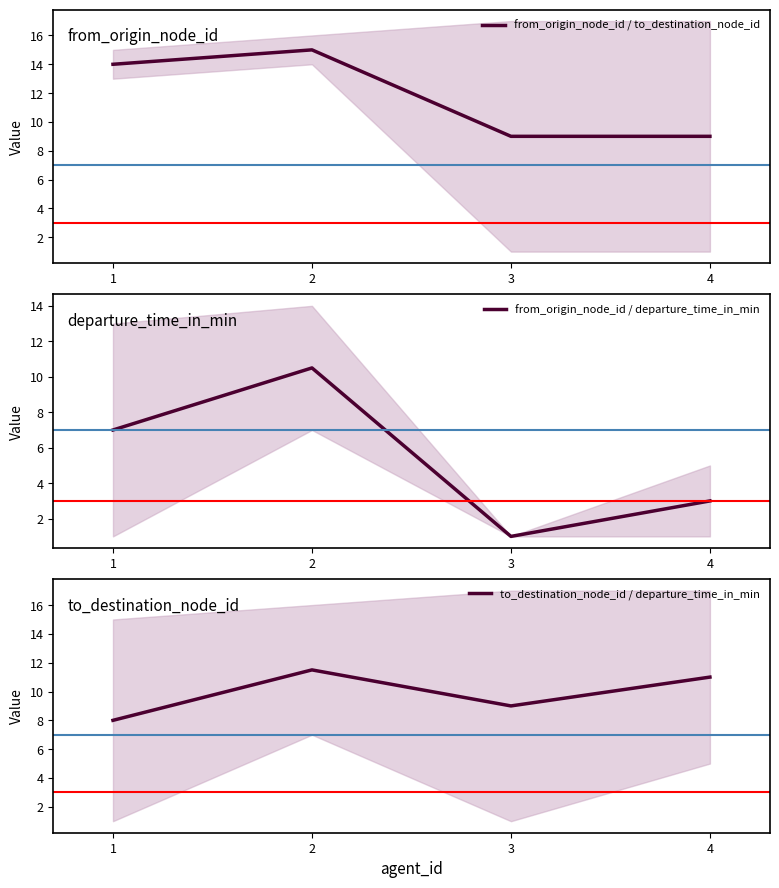

Rank the series by their average value, from lowest to highest.

from_origin_node_id / departure_time_in_min, to_destination_node_id / departure_time_in_min, from_origin_node_id / to_destination_node_id